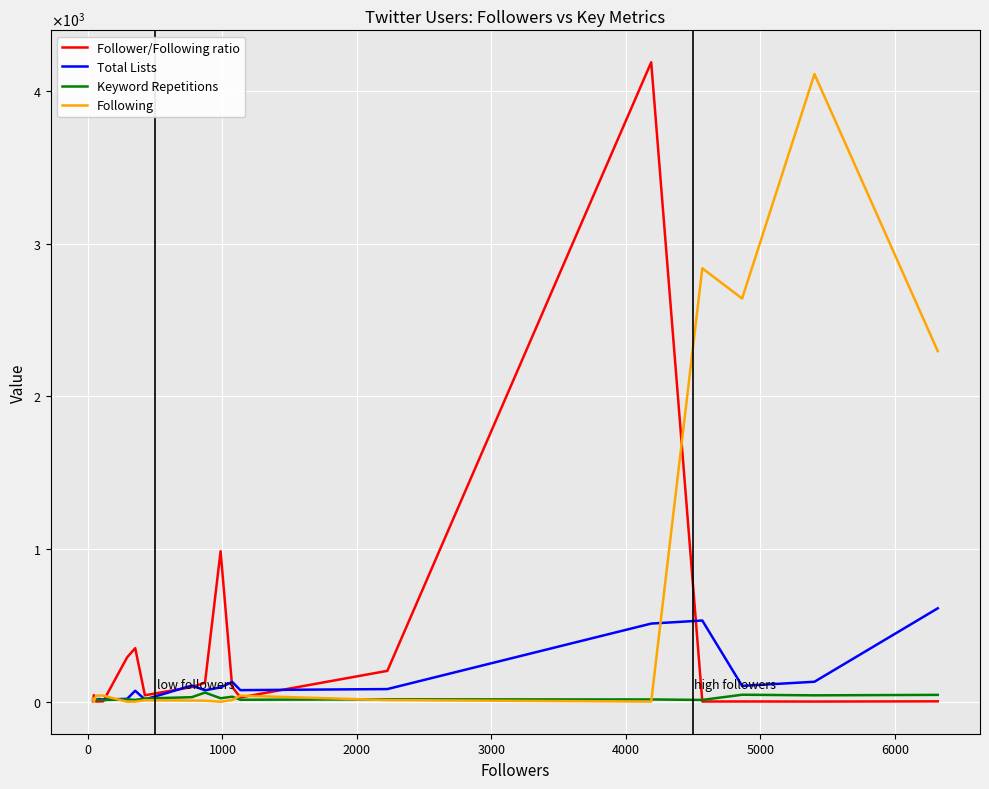

List the series in order of their overall mean, highest first.

Following, Follower/Following ratio, Total Lists, Keyword Repetitions